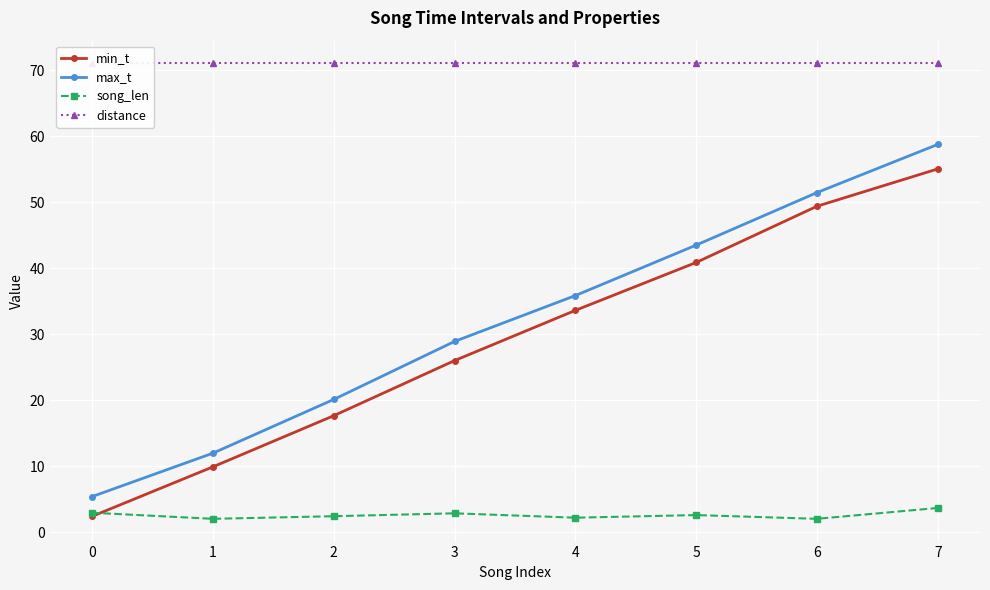

Reading left to right, transcribe all the data shown in this chart.

min_t: 0=2.5	1=9.9	2=17.7	3=26.0	4=33.6	5=40.9	6=49.4	7=55.0
max_t: 0=5.4	1=12.0	2=20.1	3=28.9	4=35.9	5=43.5	6=51.5	7=58.7
song_len: 0=3.0	1=2.1	2=2.5	3=2.9	4=2.2	5=2.6	6=2.1	7=3.7
distance: 0=71.0	1=71.0	2=71.0	3=71.0	4=71.0	5=71.0	6=71.0	7=71.0